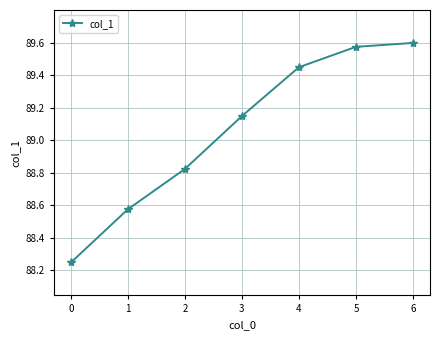

Rank the categories by value from lowest to highest.

0, 1, 2, 3, 4, 5, 6